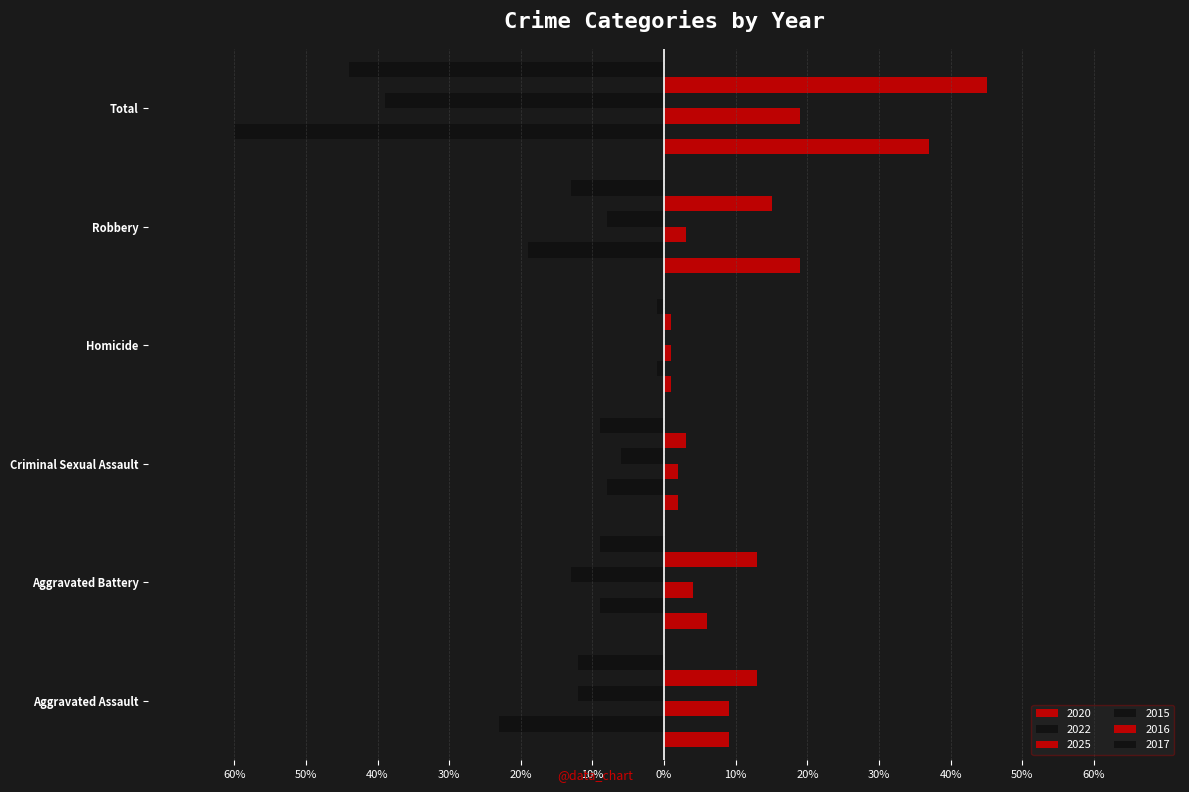

At which category is the sum across all series the highest?

Homicide